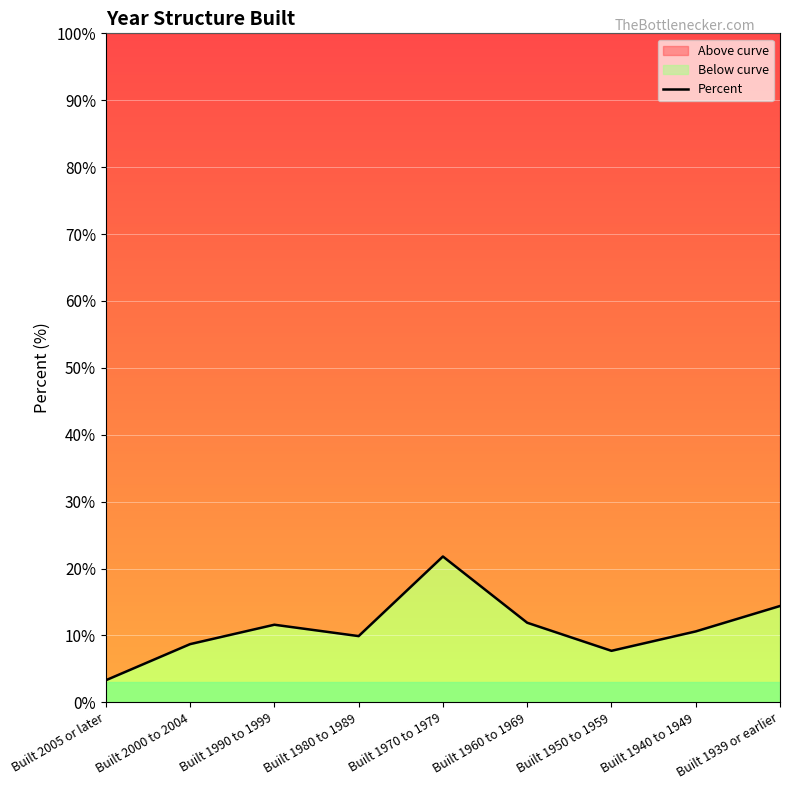

Read the value at Built 2005 or later.

3.3